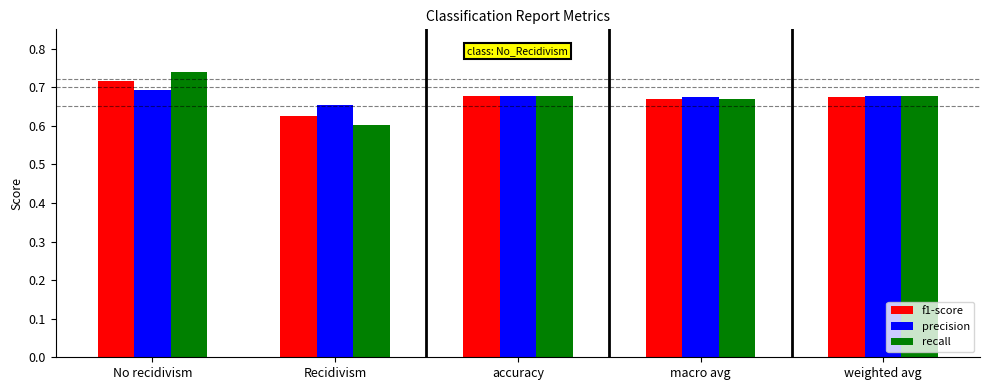

How many precision values are between 0 and 1?

5